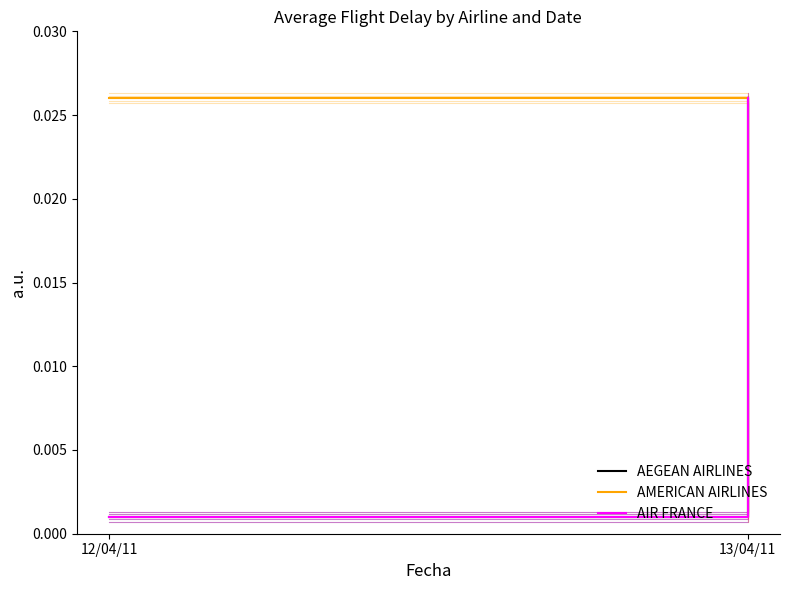

At which category is the sum across all series the highest?

13/04/11